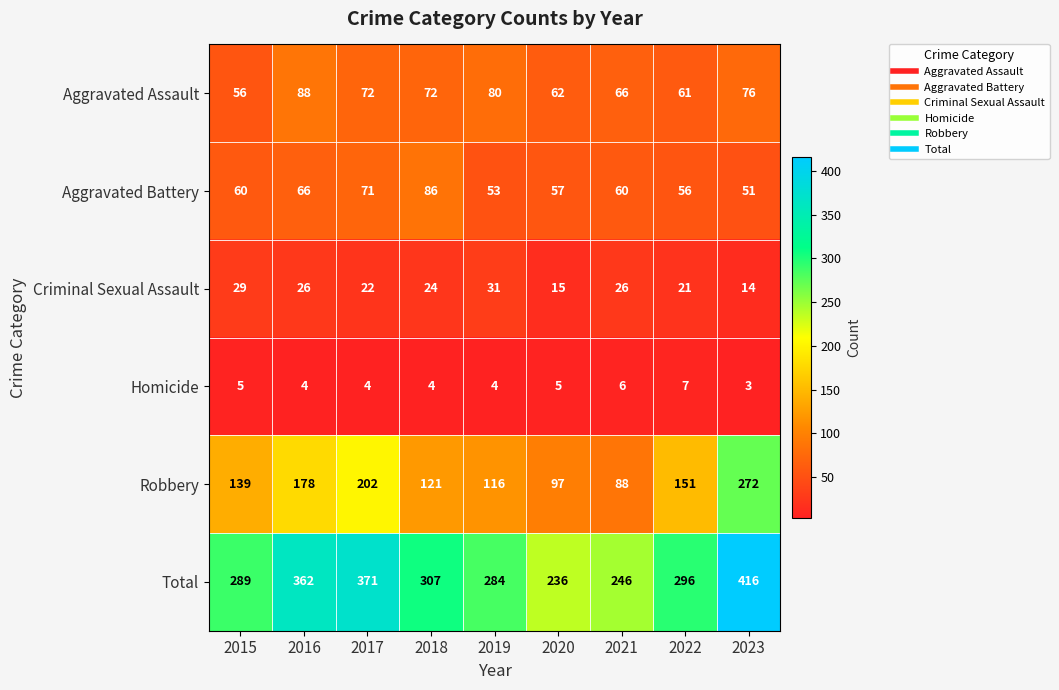

At how many categories does at least one series exceed 217?

9